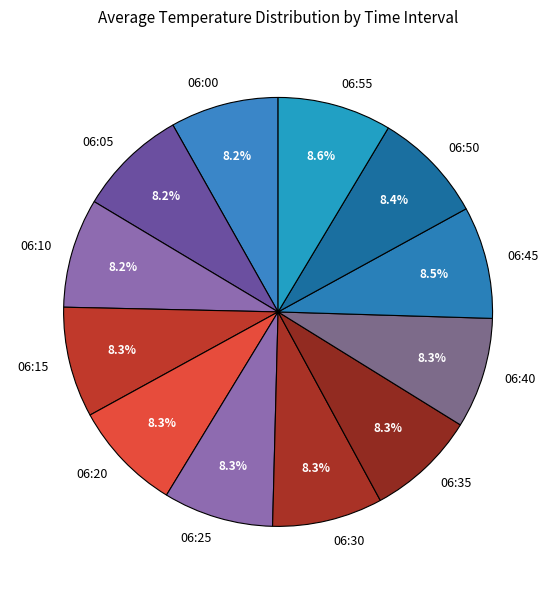

Does any single category account for the majority?

No